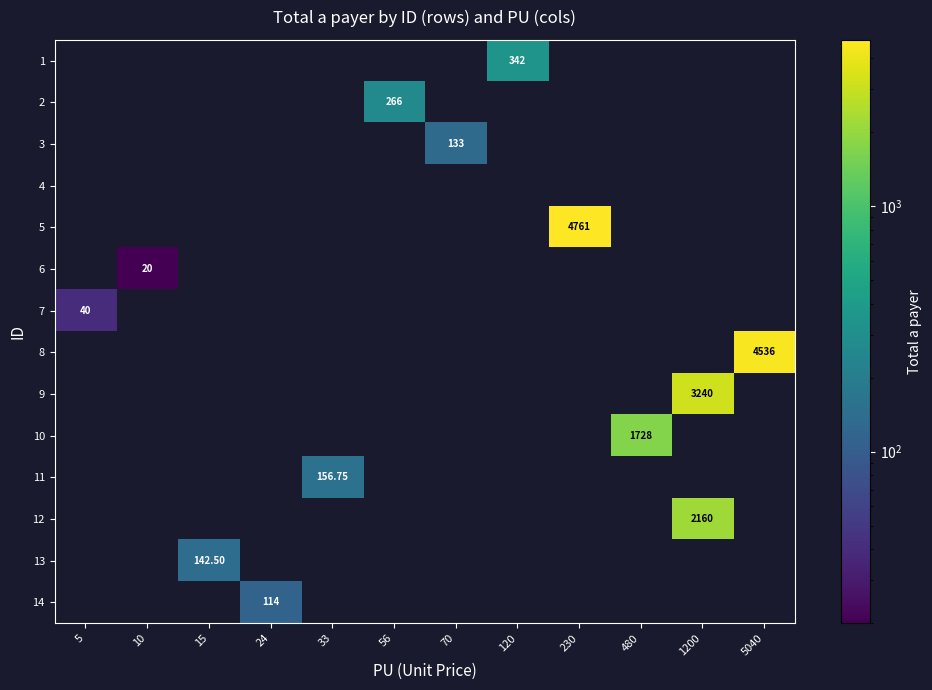

At which category is the sum across all series the highest?

1200